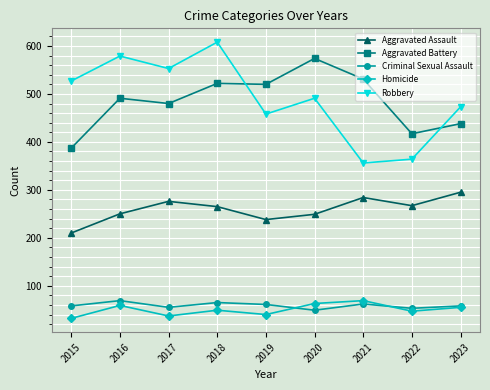

In Aggravated Assault, how many points are lower than both neighbors (excluding endpoints)?

2